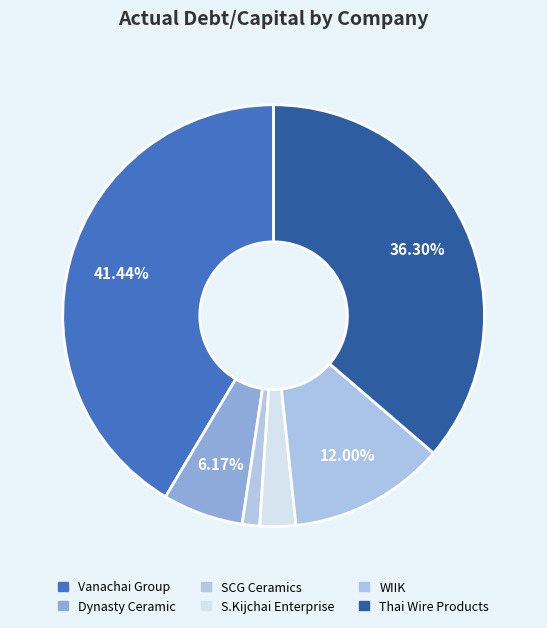

Between Dynasty Ceramic and WIIK, which is larger?

WIIK